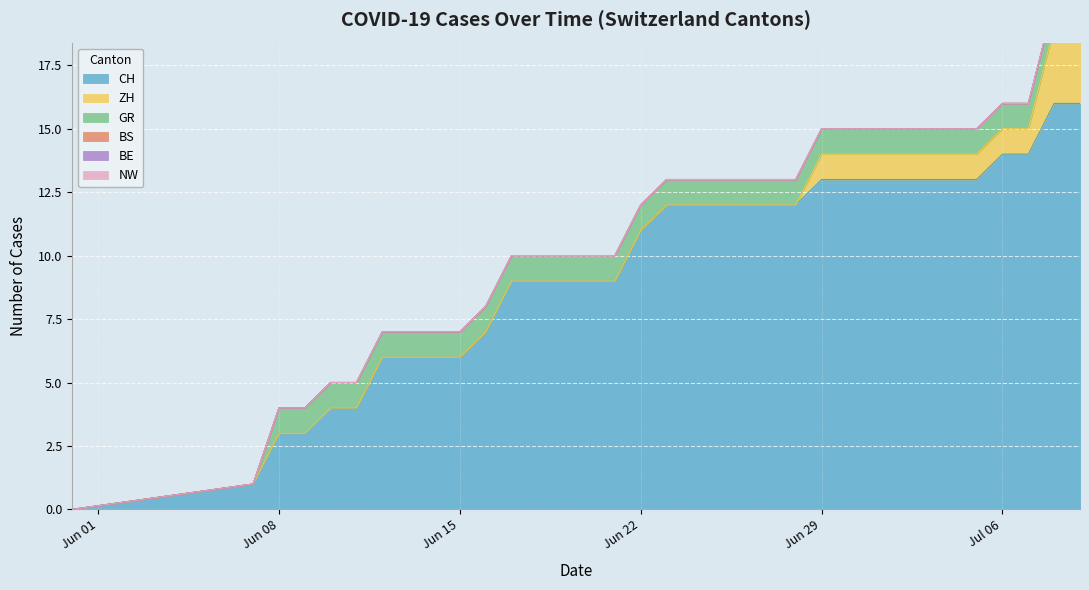

What is the difference between the second highest and second lowest values in the CH series?

15